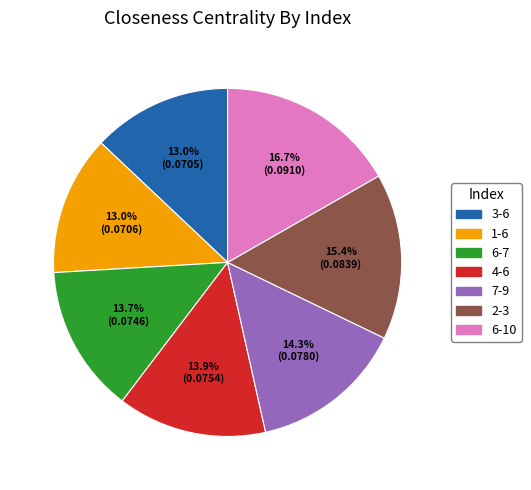

To the nearest percent, what is the difference between the largest and smallest slice percentages?

4%